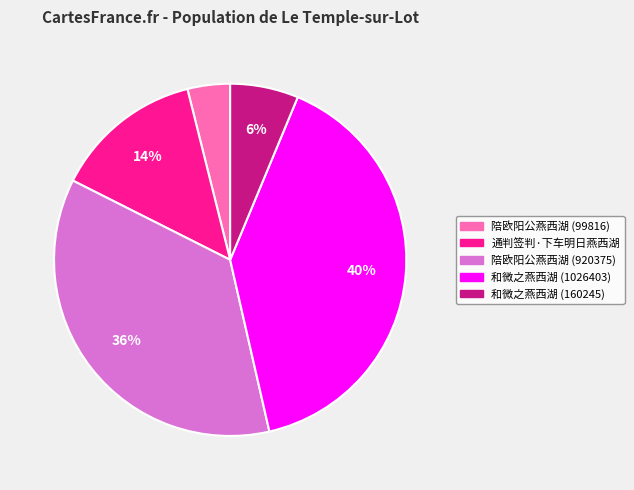

What percentage is the 通判签判·下车明日燕西湖 slice, to the nearest percent?

14%